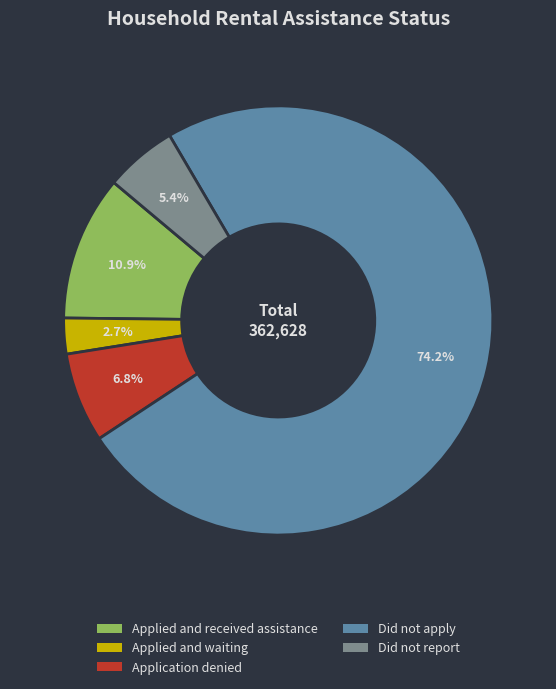

What is the largest slice in the pie chart?

Did not apply